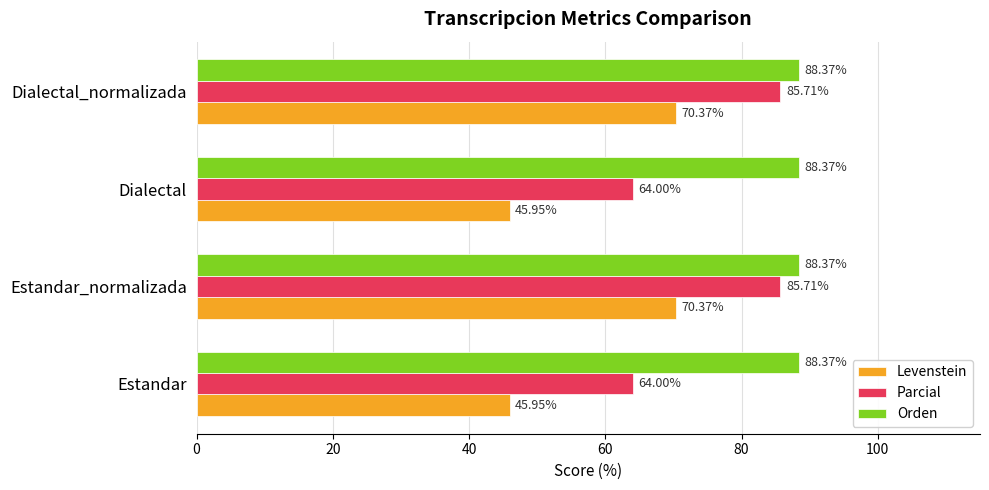

List the series in order of their overall mean, highest first.

Orden, Parcial, Levenstein